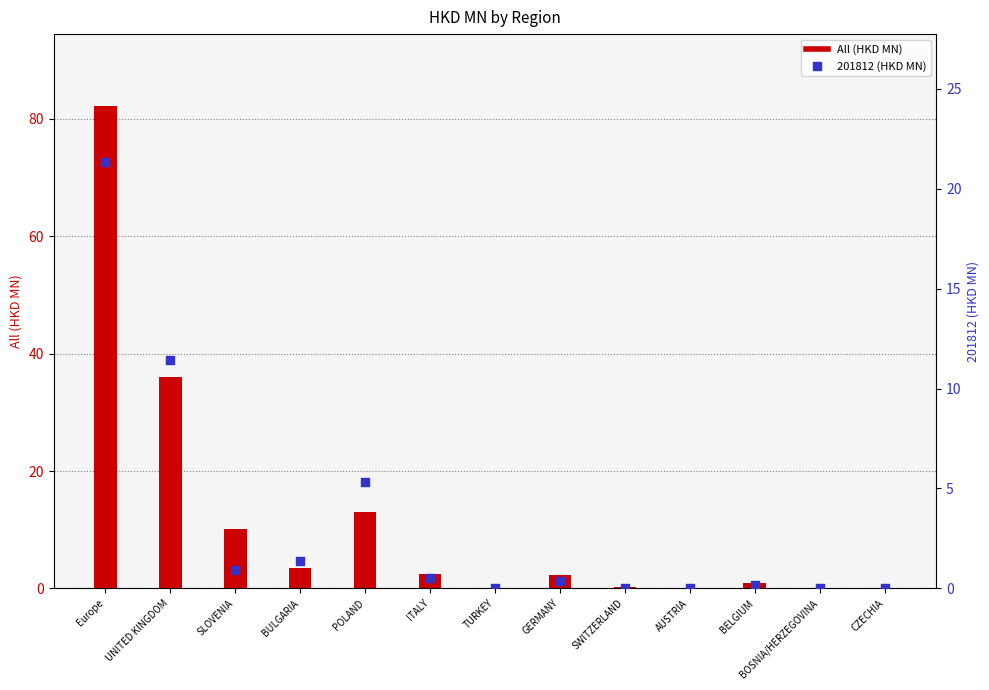

At how many categories does at least one series exceed 19?

2